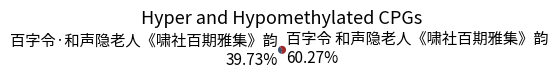

To the nearest percent, what is the average slice percentage?

50%